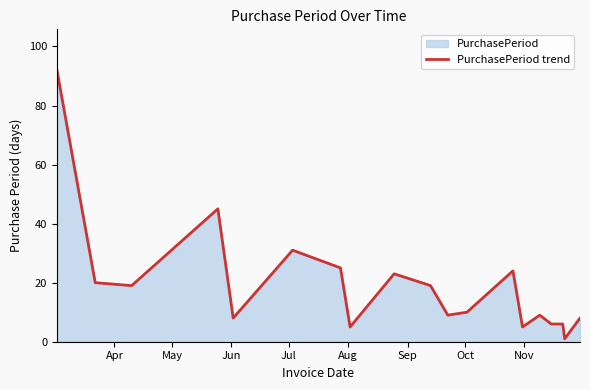

What is the greatest value displayed?

92